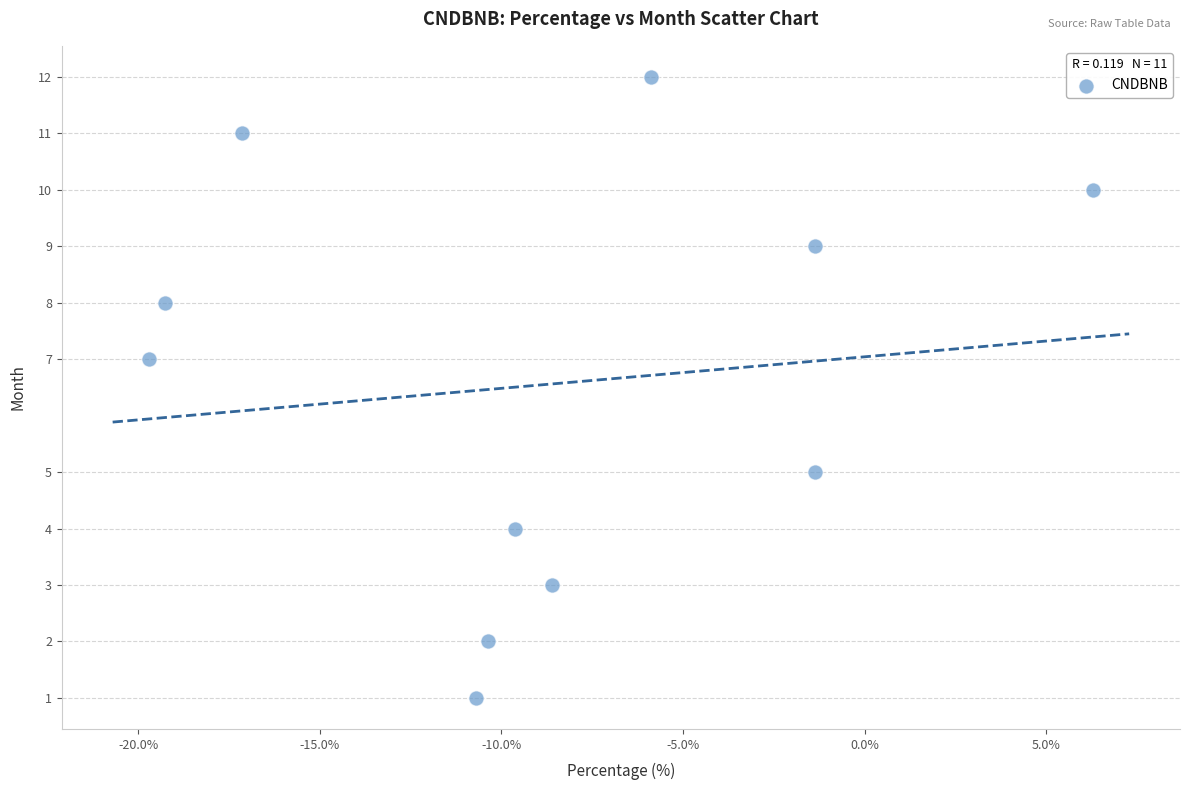

What is the average Y value?

7